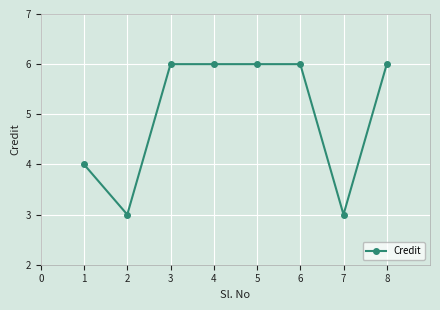

How many values are between 4 and 6?

6